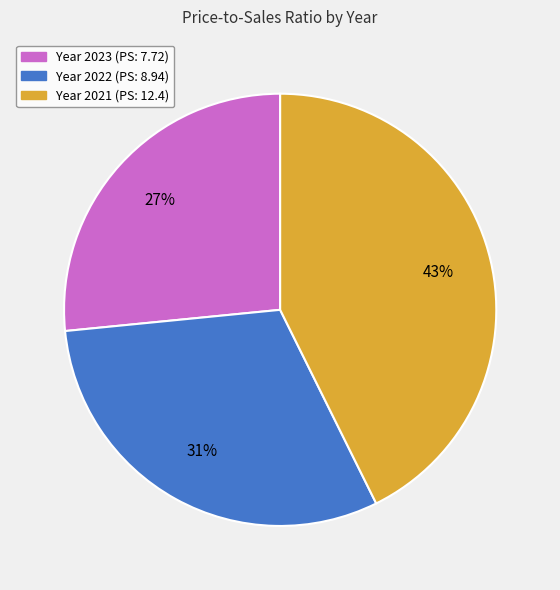

How many segments does this pie chart have?

3